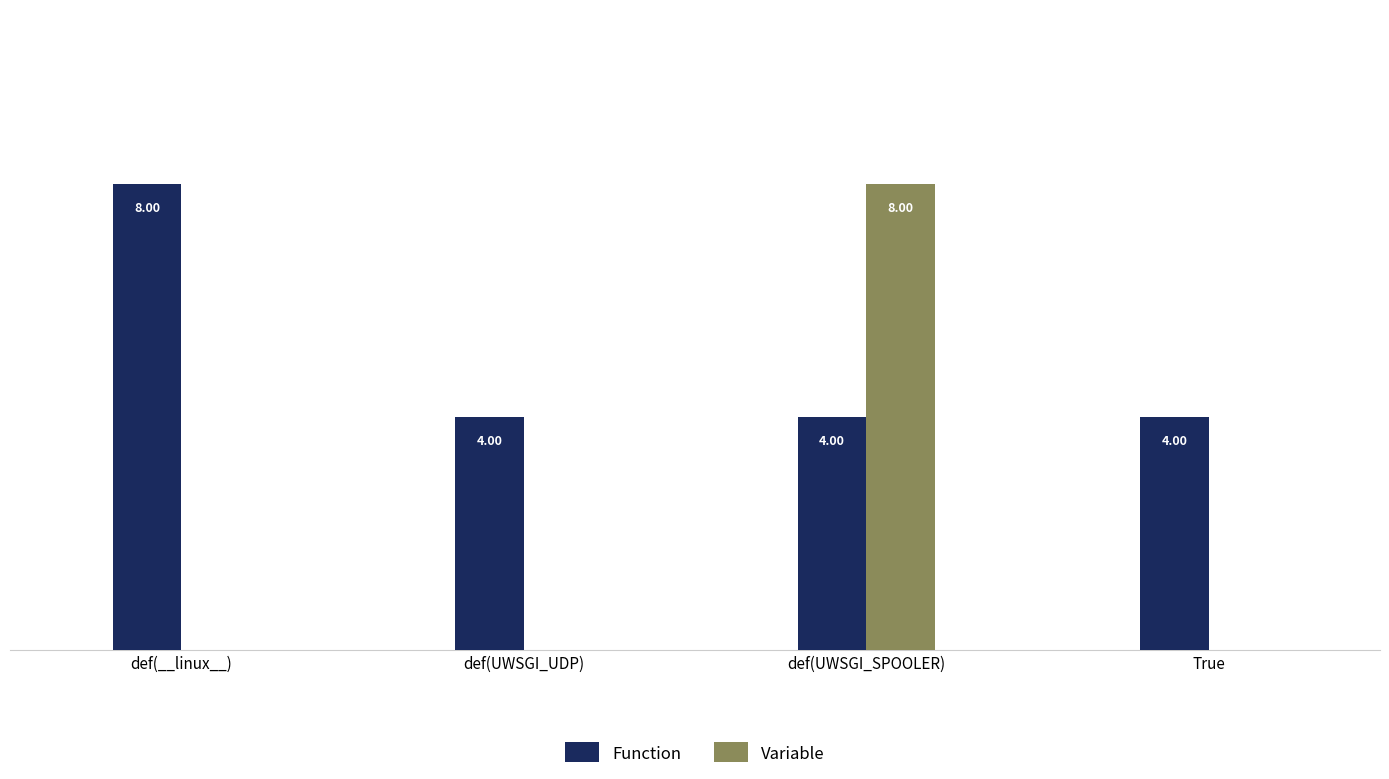

Reading left to right, extract all data points from this chart.

Function: def(__linux__)=8	def(UWSGI_UDP)=4	def(UWSGI_SPOOLER)=4	True=4
Variable: def(__linux__)=0	def(UWSGI_UDP)=0	def(UWSGI_SPOOLER)=8	True=0